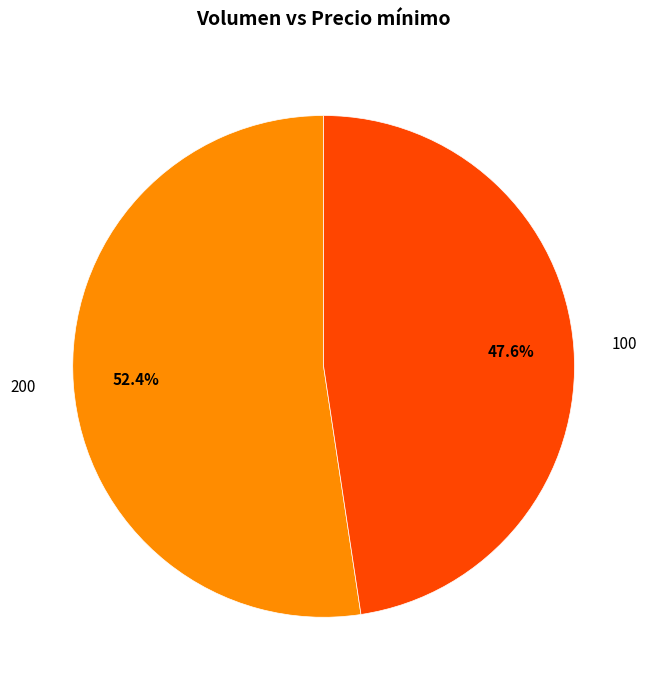

Approximately how many times larger is the value at 100 compared to 200?

0.9